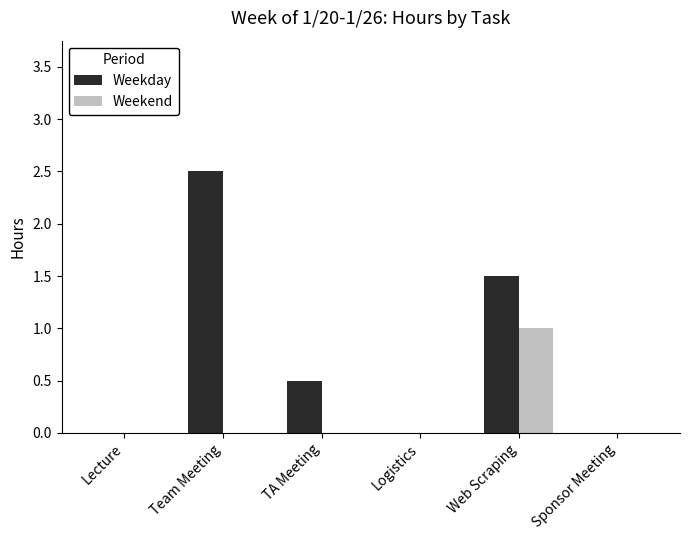

Reading left to right, extract all data points from this chart.

Weekday: Lecture=0.0	Team Meeting=2.5	TA Meeting=0.5	Logistics=0.0	Web Scraping=1.5	Sponsor Meeting=0.0
Weekend: Lecture=0.0	Team Meeting=0.0	TA Meeting=0.0	Logistics=0.0	Web Scraping=1.0	Sponsor Meeting=0.0